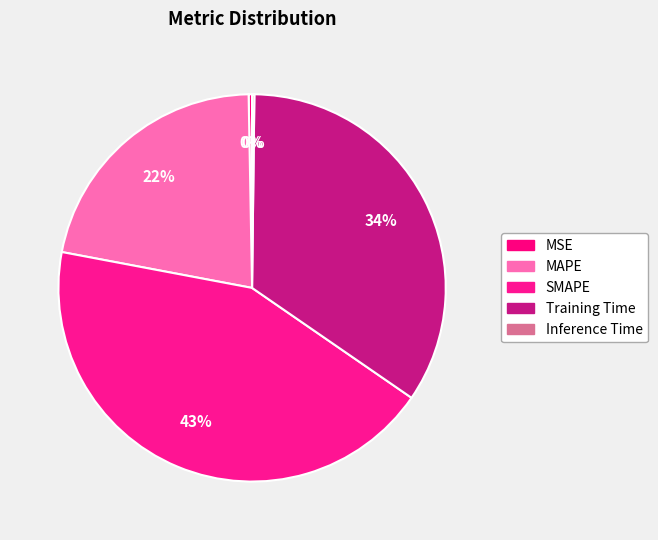

Rank the categories by value from highest to lowest.

SMAPE, Training Time, MAPE, MSE, Inference Time